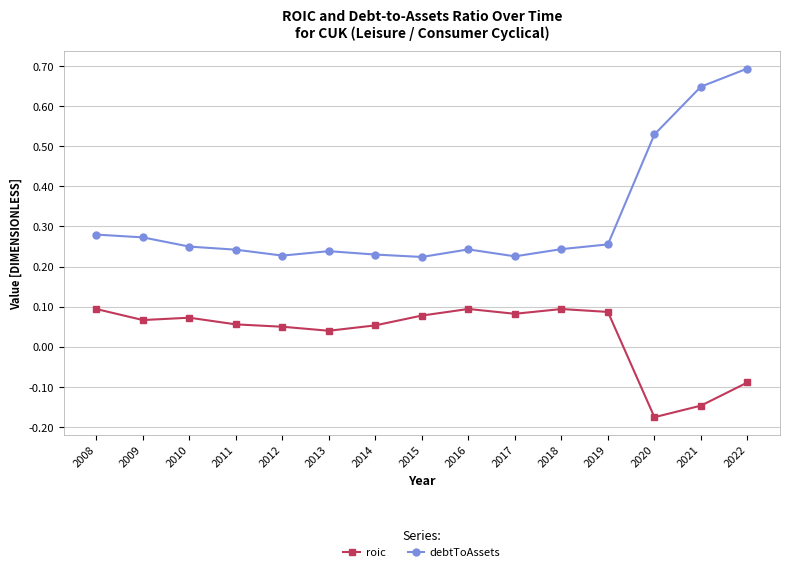

What are all the series names shown in the legend?

roic, debtToAssets